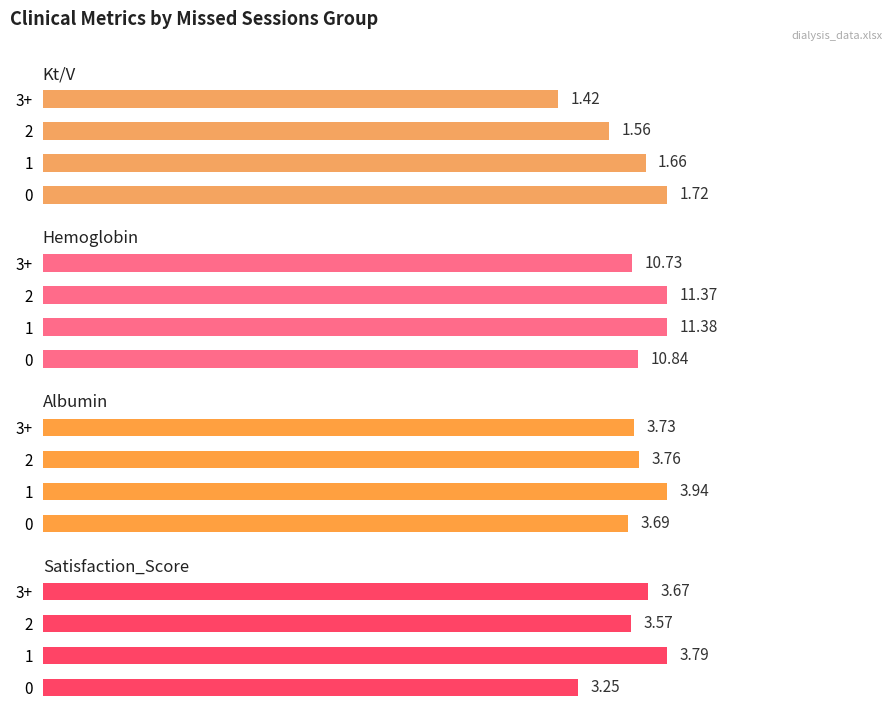

The Hemoglobin series shows 11.4 at 2. True or false?

True